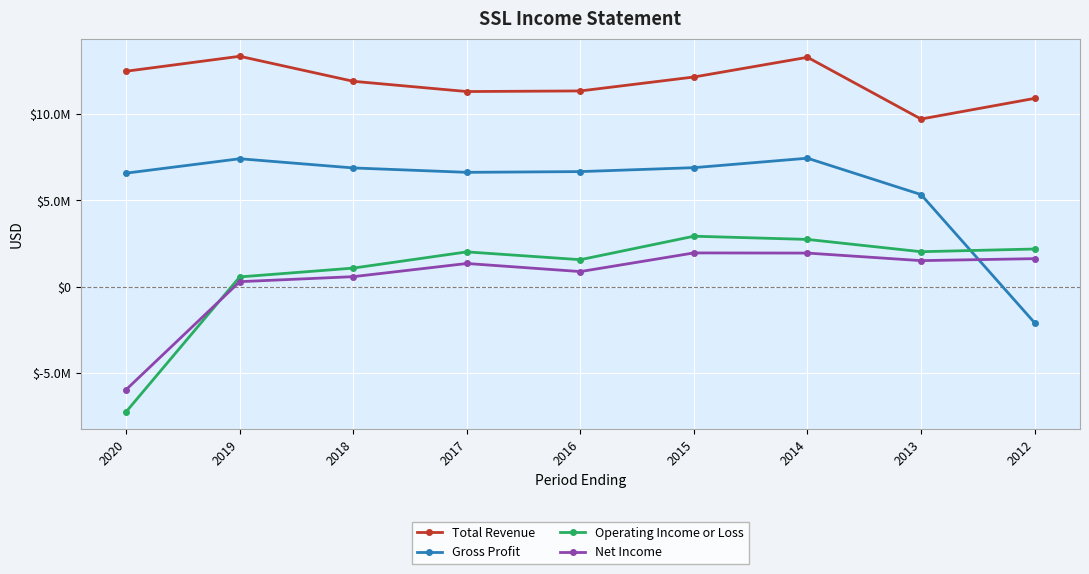

What is the spread (max minus min) of values at 2017?

9967300